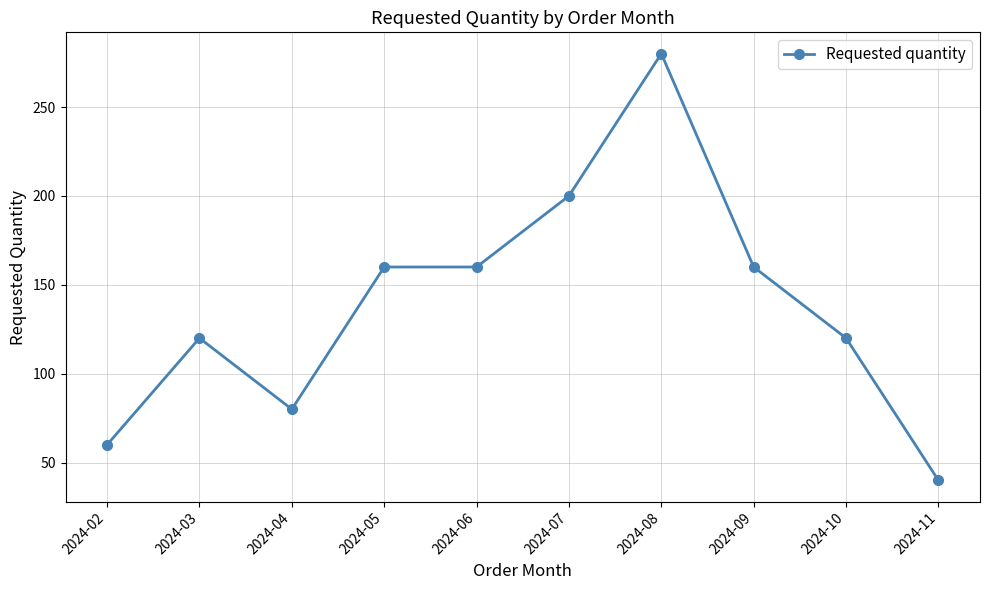

What is the change in value from 2024-04 to 2024-11?

-40